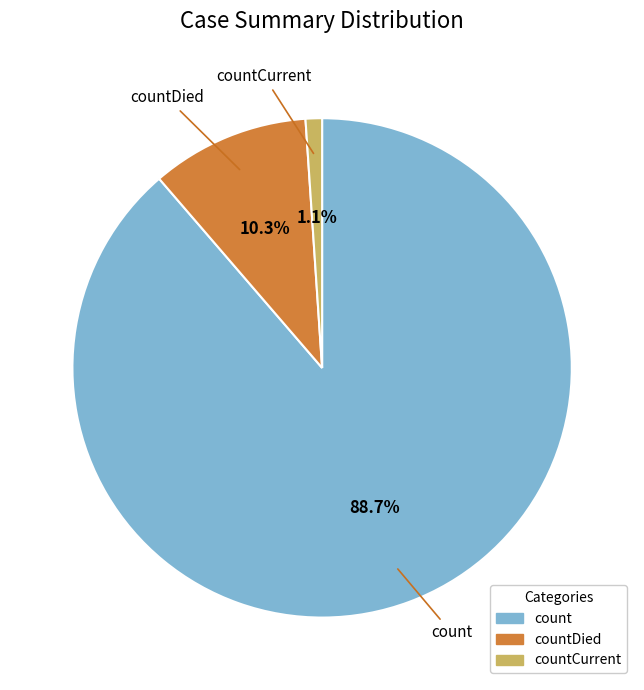

To the nearest percent, what is the combined percentage of count and countCurrent?

90%